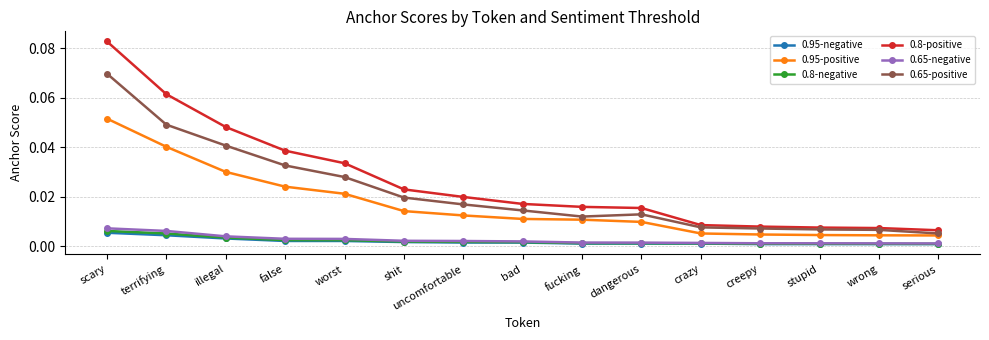

True or false: 0.8-positive and 0.95-positive cross at least once.

False